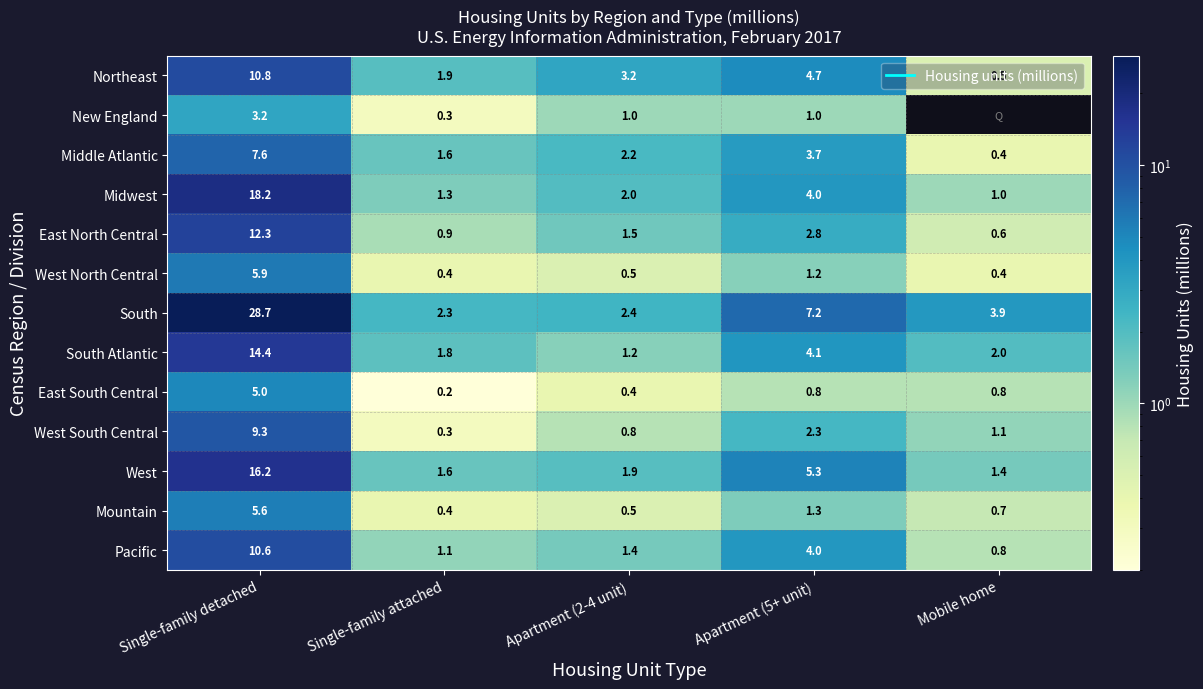

At which category is the sum across all series the highest?

Single-family detached